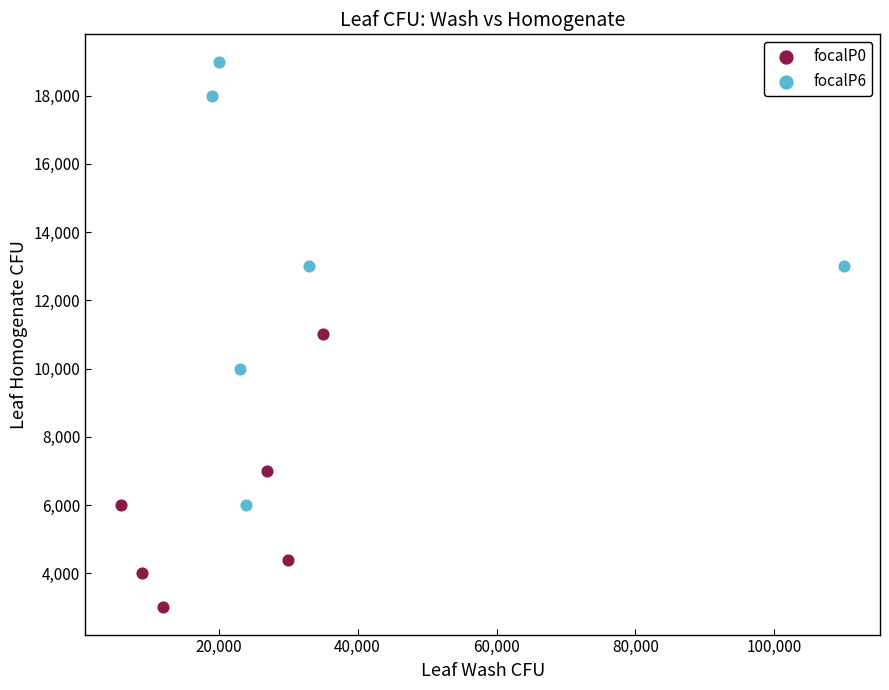

Which series has the largest Y range (max minus min)?

focalP6